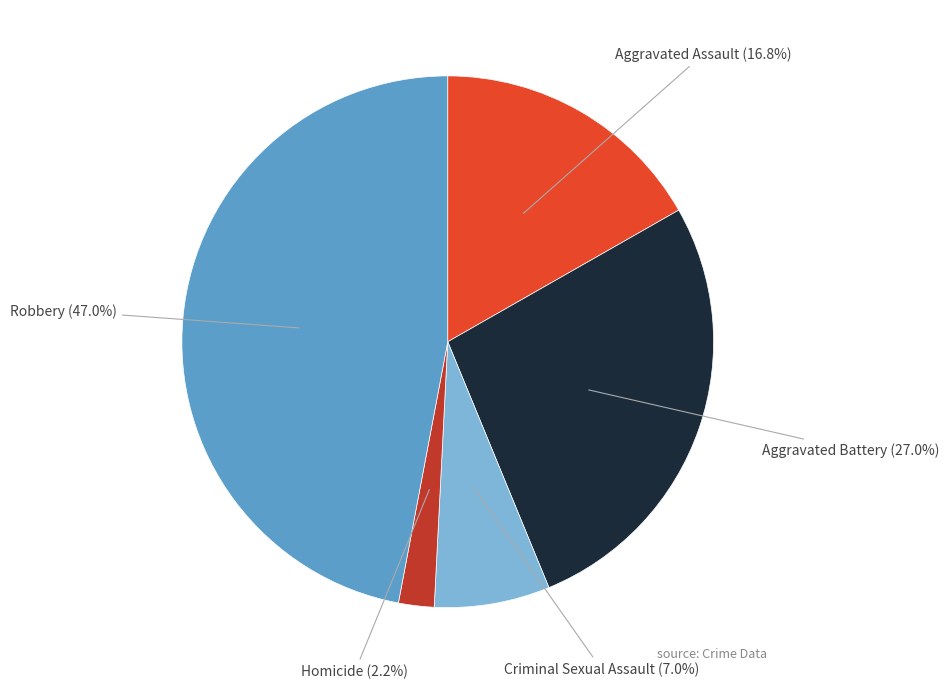

Does Aggravated Assault represent more than half of the total?

No